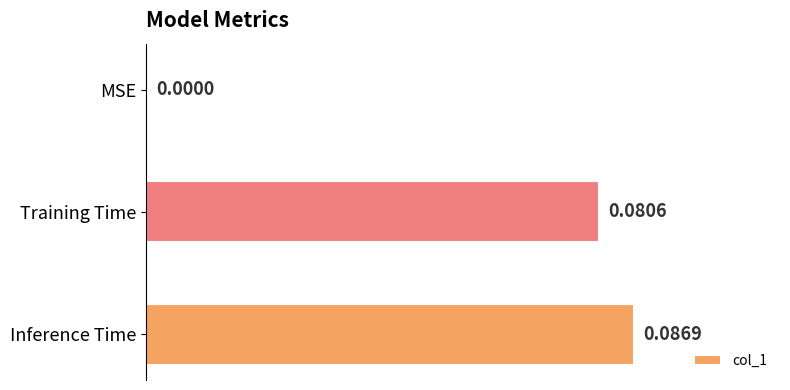

Which label corresponds to the largest value in the chart?

Inference Time